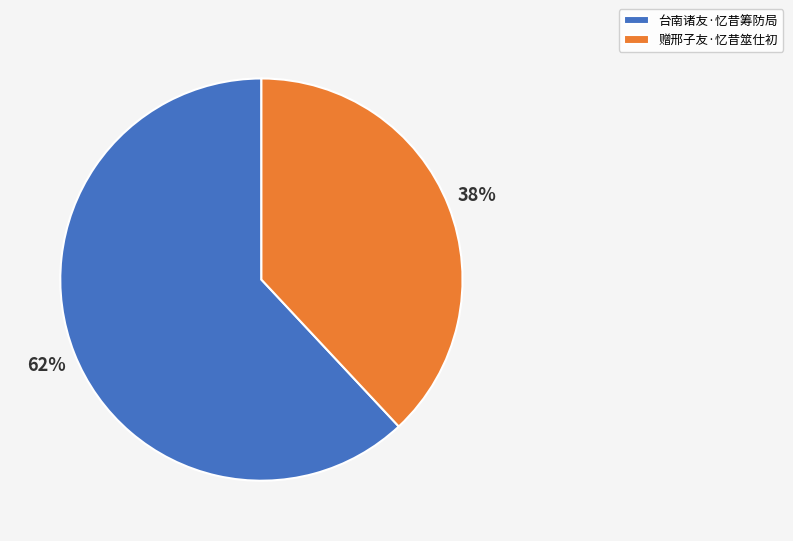

To the nearest percent, what percentage of the pie is 赠邢子友·忆昔筮仕初?

38%